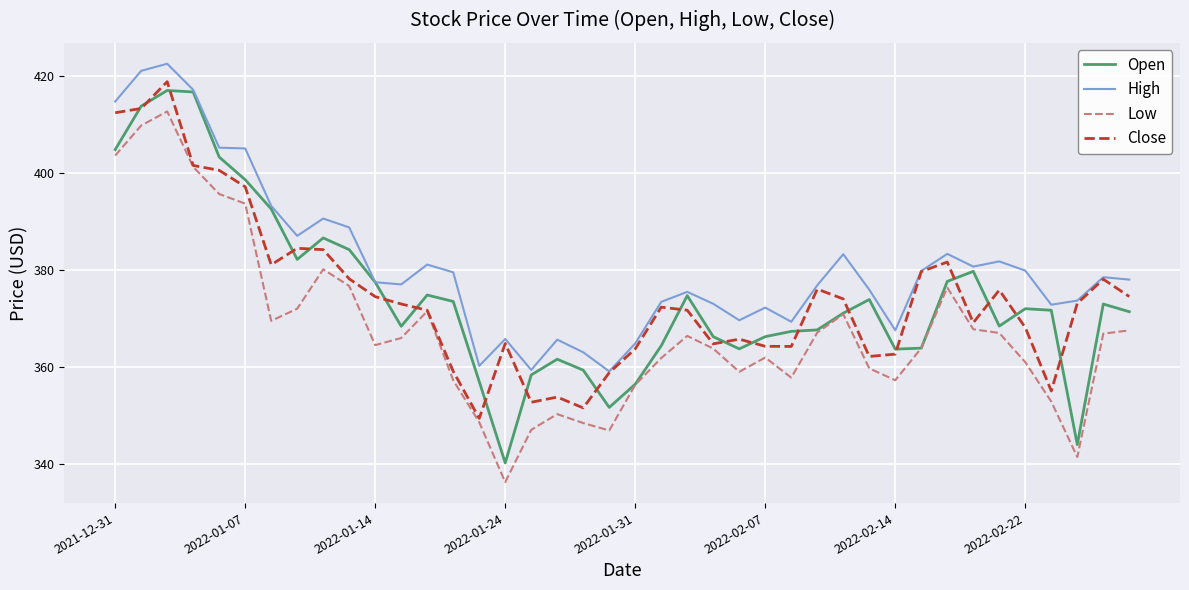

True or false: High and Low intersect in this chart.

False